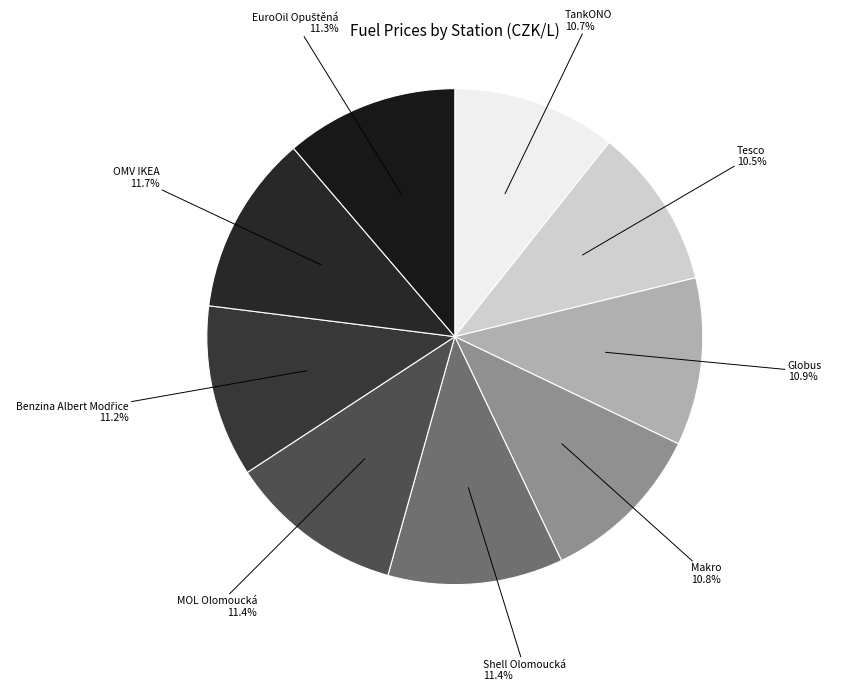

Do Makro and TankONO together represent more than half of the pie?

No